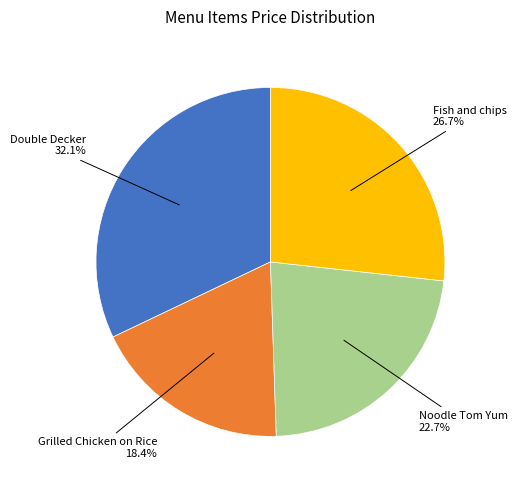

Does any single category account for the majority?

No